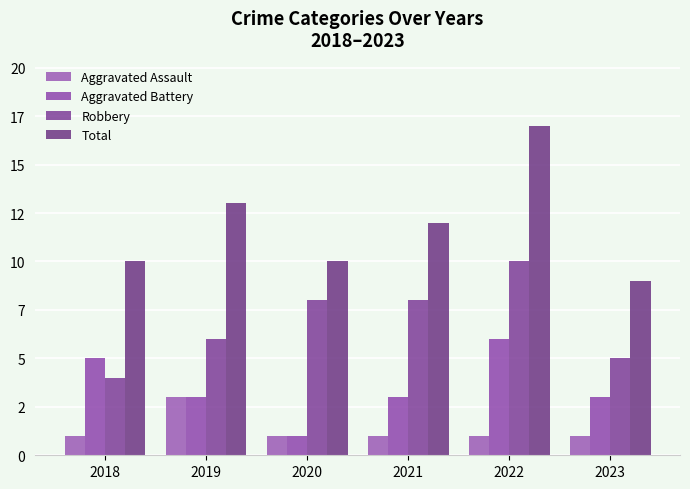

Which series has the largest total across all categories?

Total